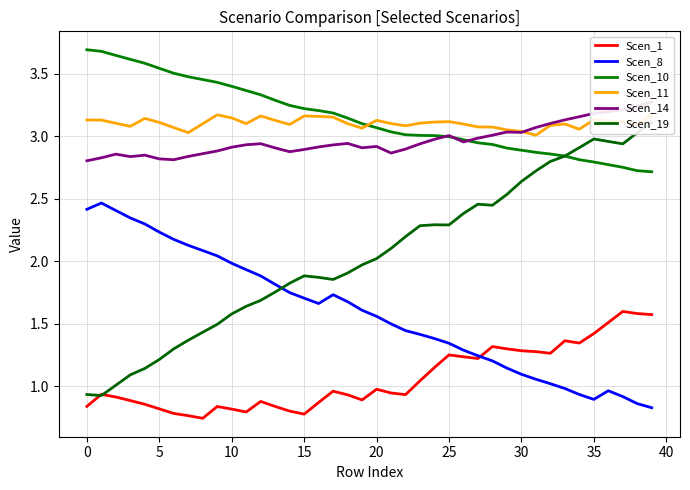

What is the maximum value for Scen_8?

2.5